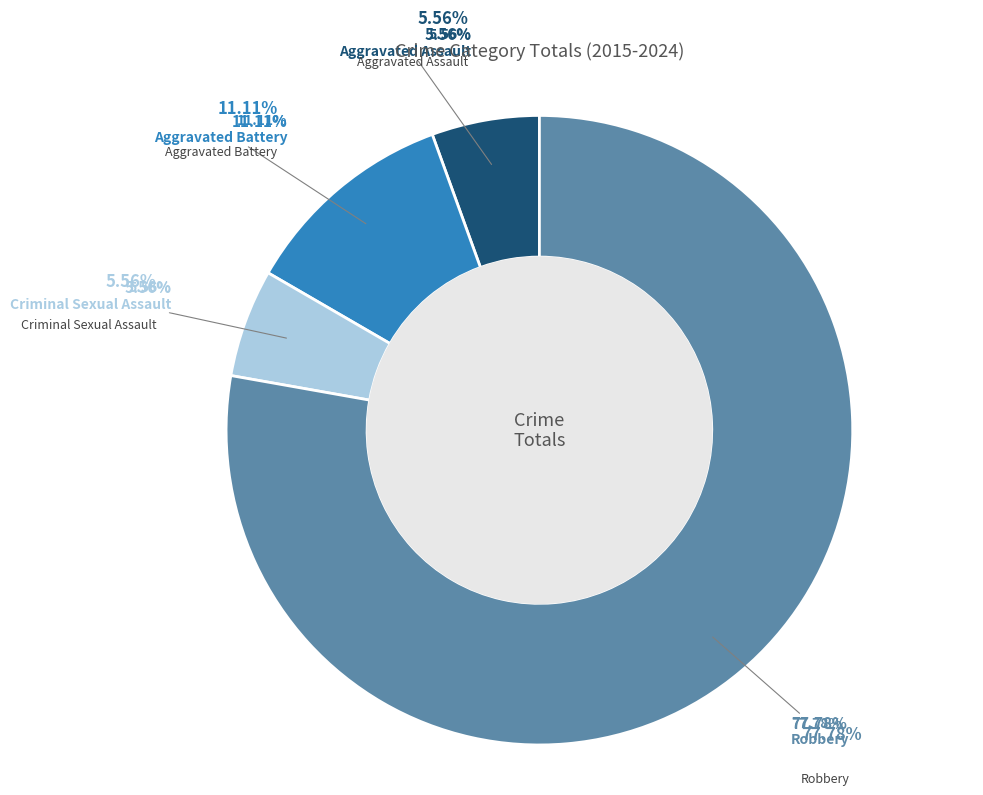

What percentage is NOT represented by Robbery?

22.2%